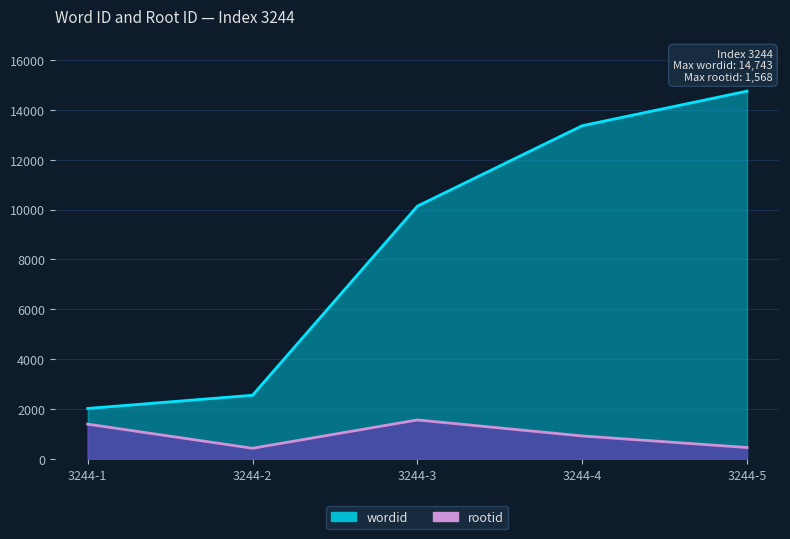

Is it true that rootid equals 434 at 3244-2?

True